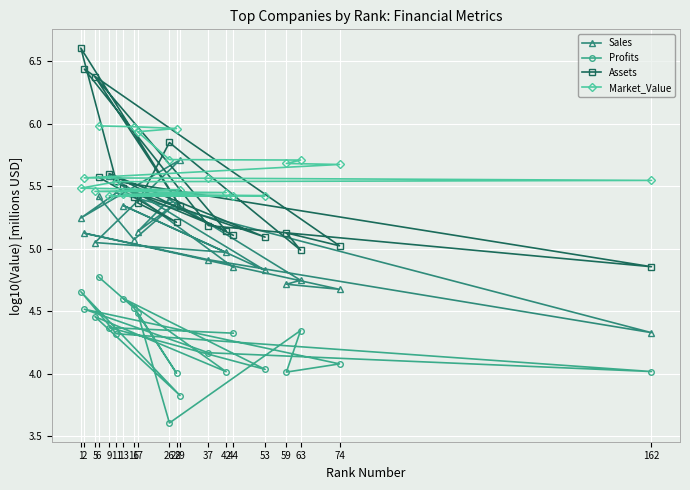

What is the minimum value for Sales?

4.3